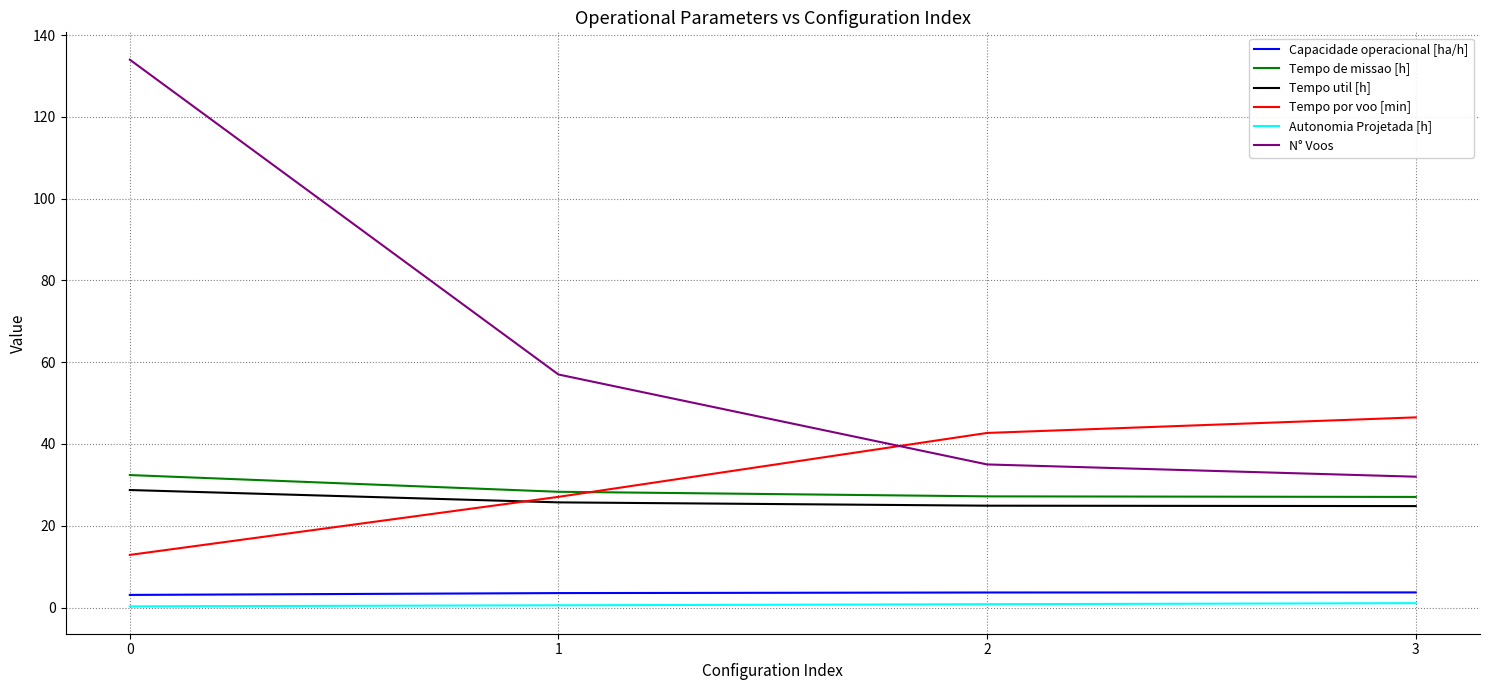

What is the minimum value for Capacidade operacional [ha/h]?

3.1